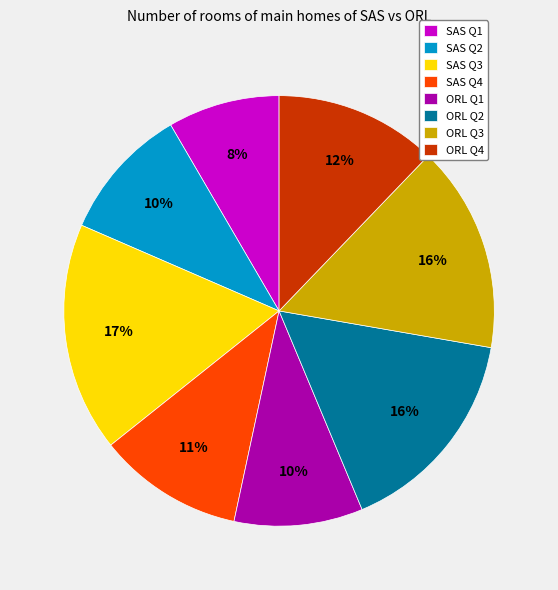

To the nearest percent, what percentage of the pie is SAS Q4?

11%